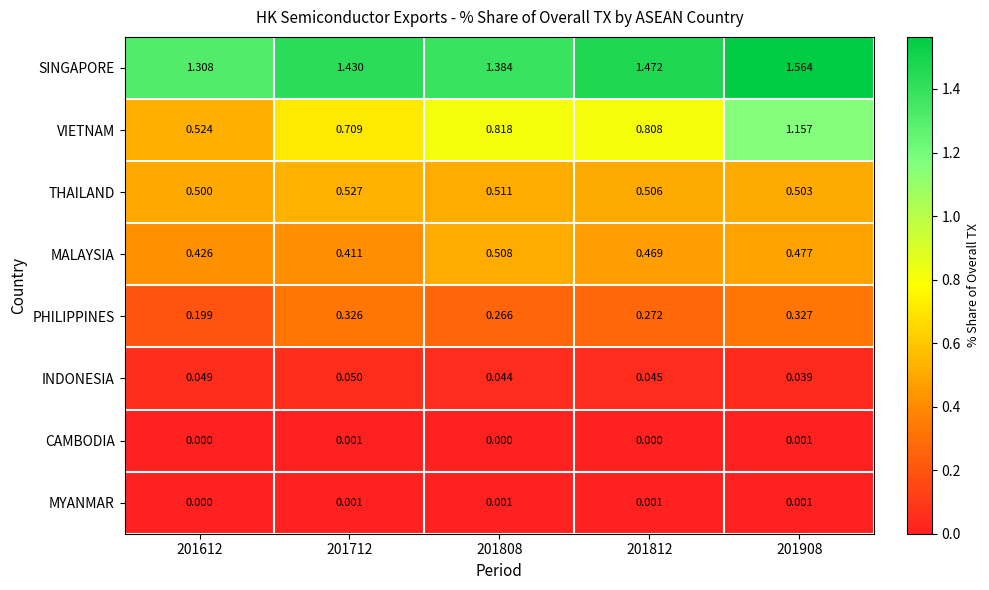

Which series has the largest total across all categories?

SINGAPORE